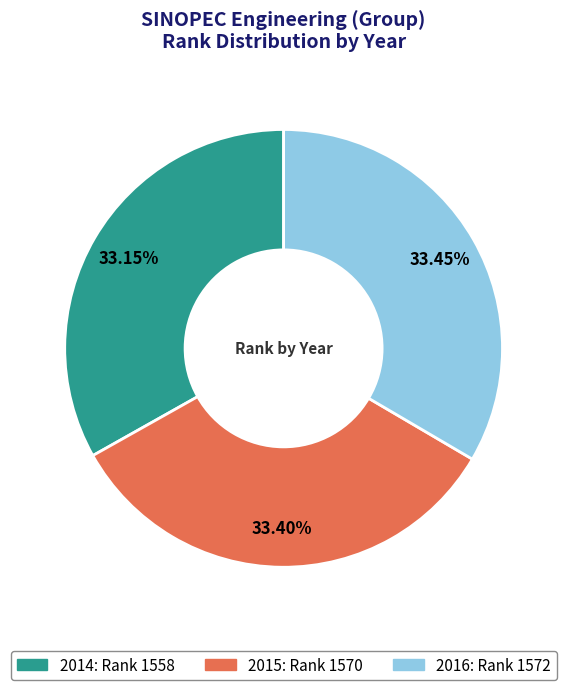

Is it true that 2016 is 33% of the pie?

True